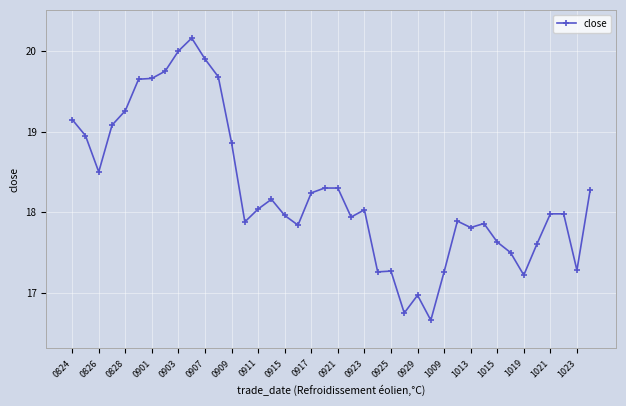

True or false: the data has more than 2 interior local peaks.

True